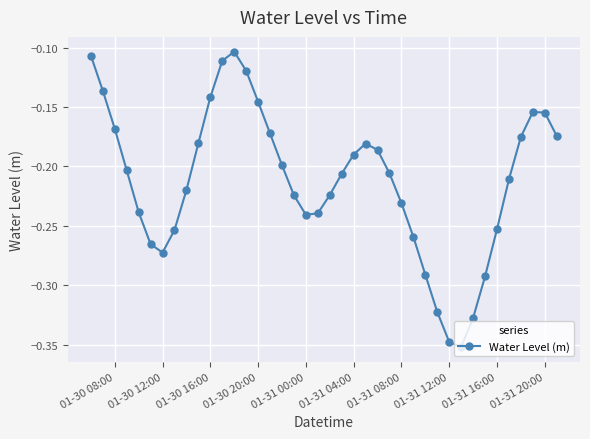

How many interior local valleys (lower than both neighbors) does the data have?

3